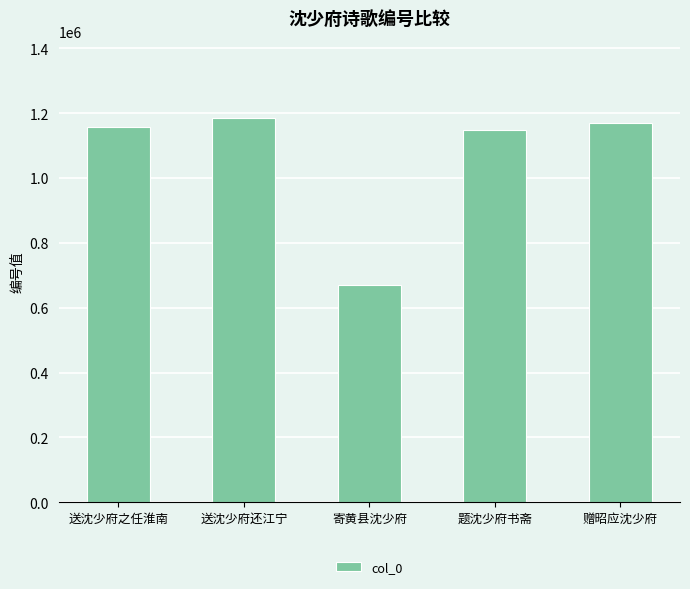

What is the label of the 3rd bar from the left?

寄黄县沈少府